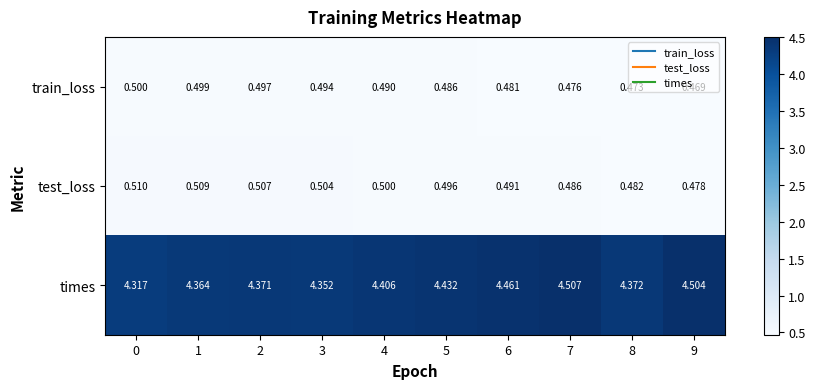

List the series in order of their peak value, highest first.

times, test_loss, train_loss